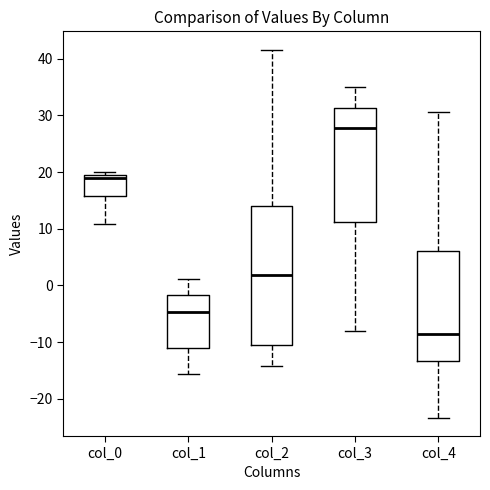

Which box has the highest median line?

col_3